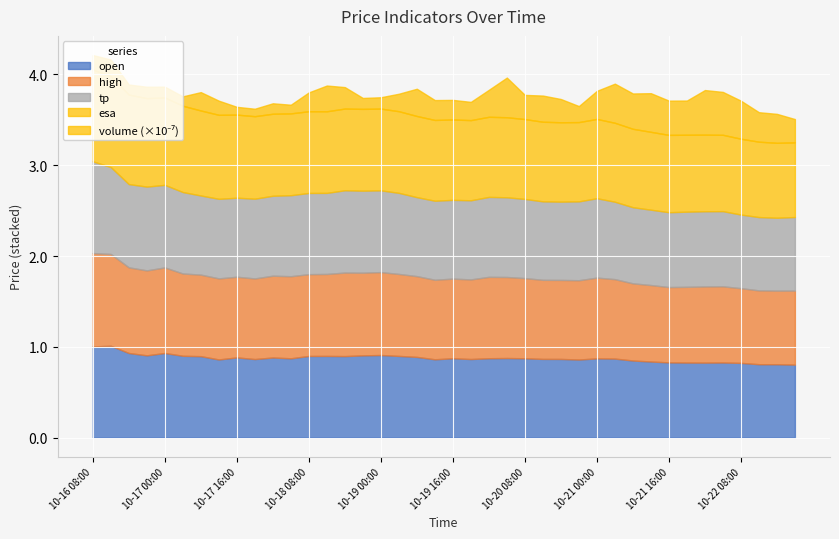

Where is the first local minimum for high?

2024-10-16 20:00